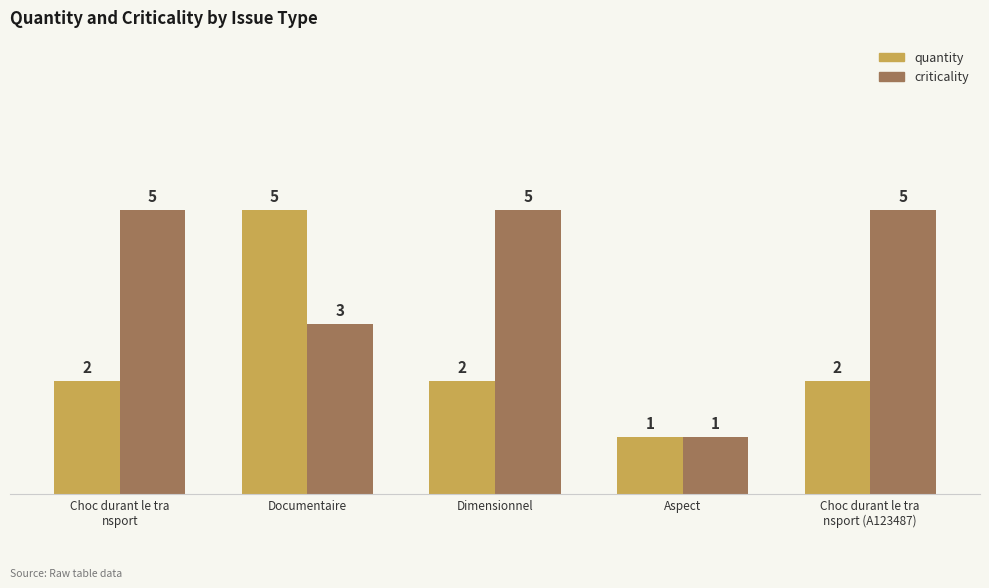

Which series changed the most between Documentaire and Aspect?

quantity